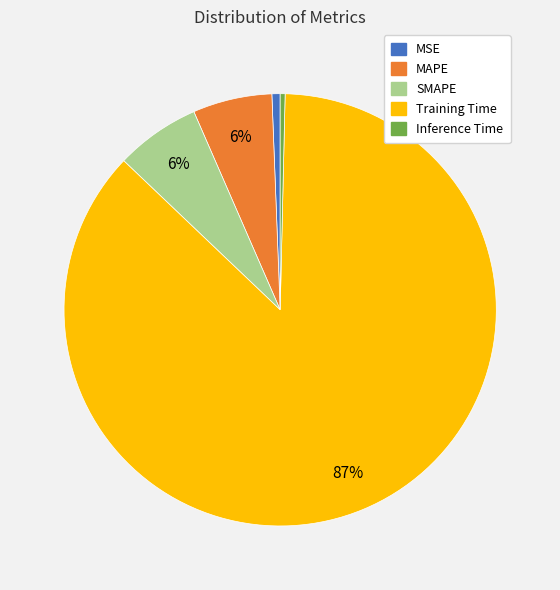

Is it true that MAPE is 6% of the pie?

True